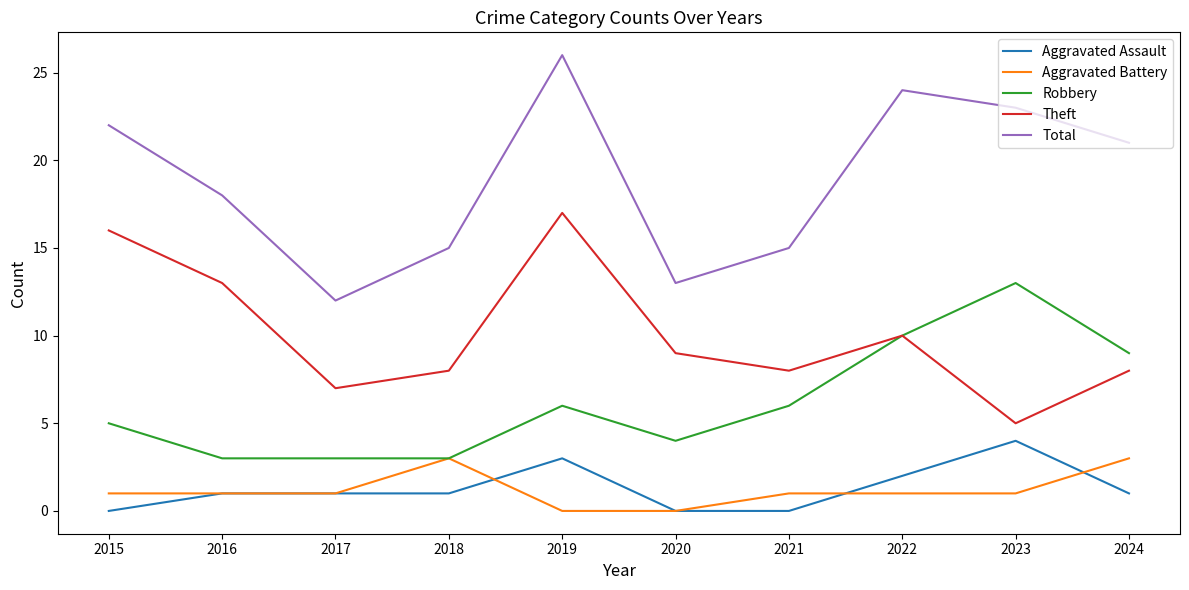

True or false: Aggravated Battery and Total cross at least once.

False